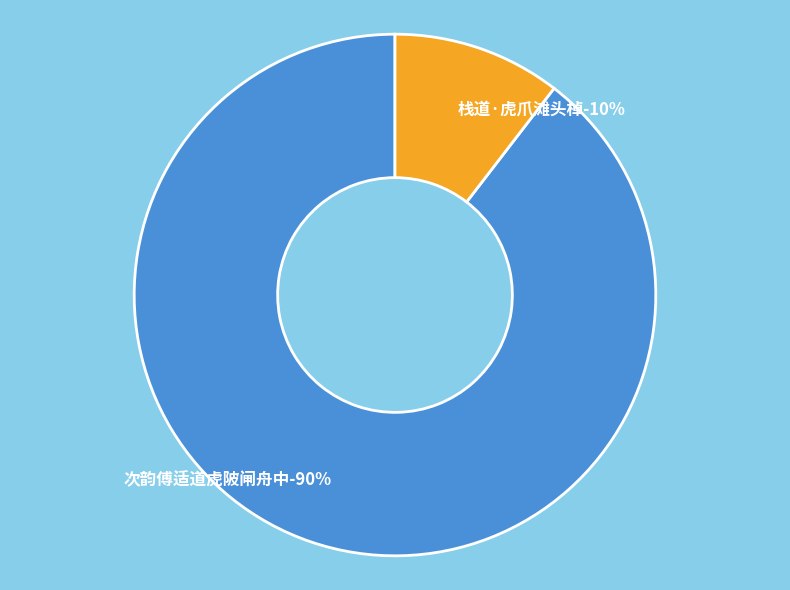

To the nearest percent, what portion does 次韵傅适道虎陂闸舟中 represent?

90%